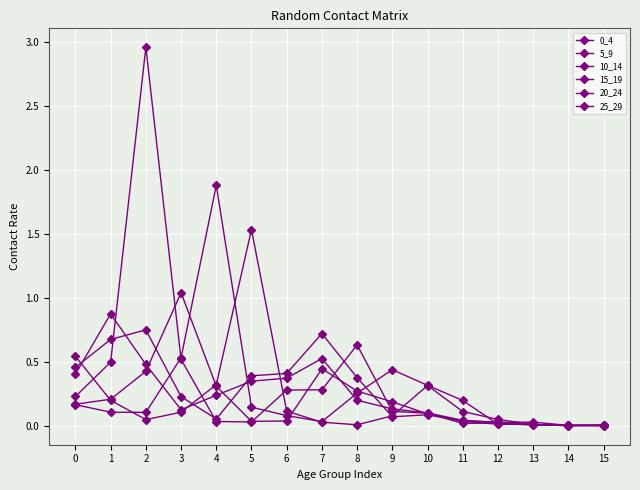

What is the value of the 20_24 point at the 7th from the left?

0.1